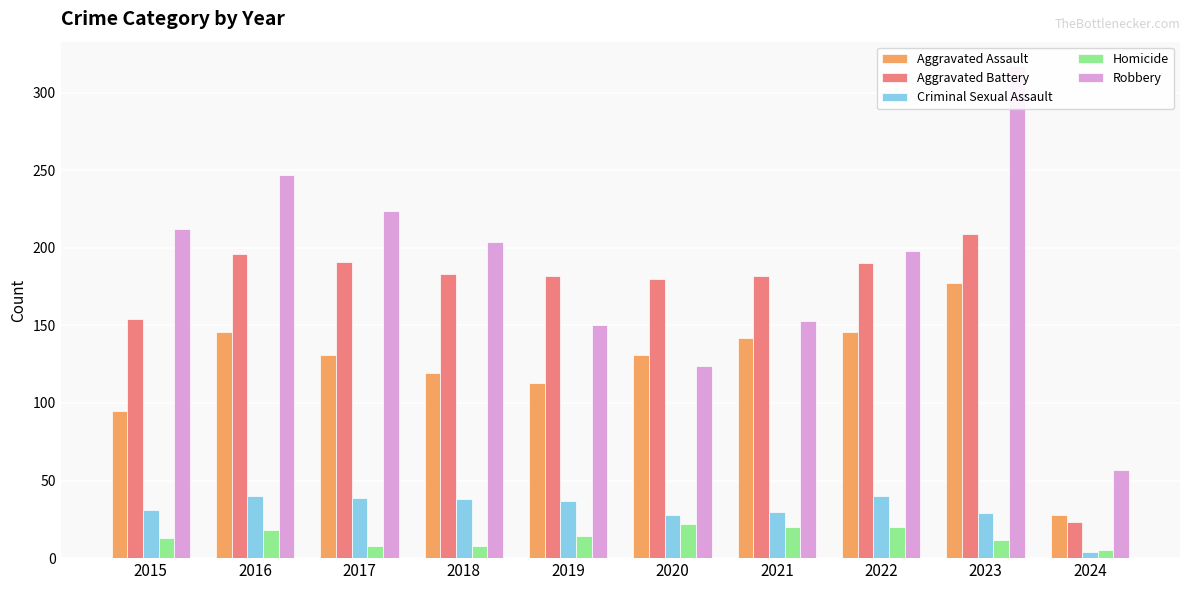

Which category has the lowest value in the Robbery series?

2024